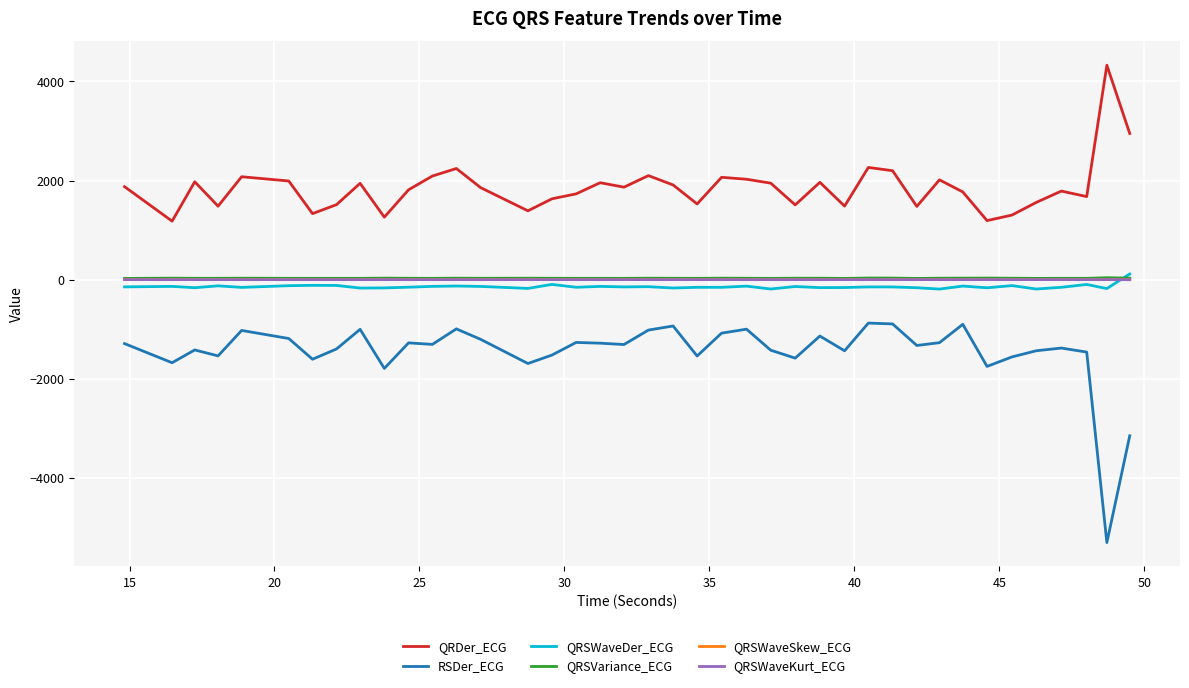

True or false: QRSWaveKurt_ECG and QRSWaveSkew_ECG intersect in this chart.

False